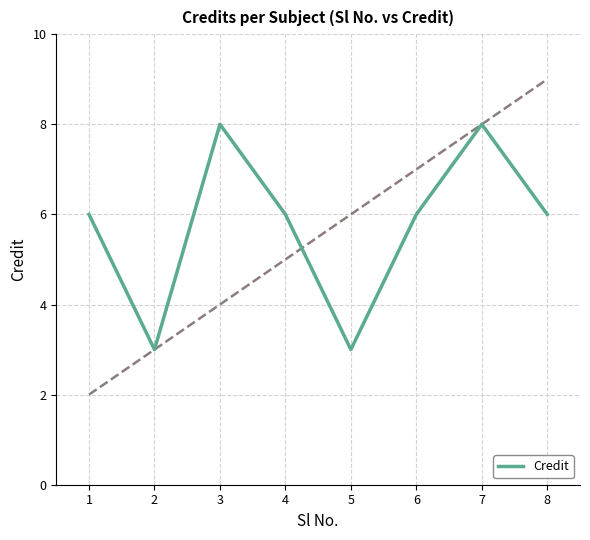

What value does the data have at 5?

3